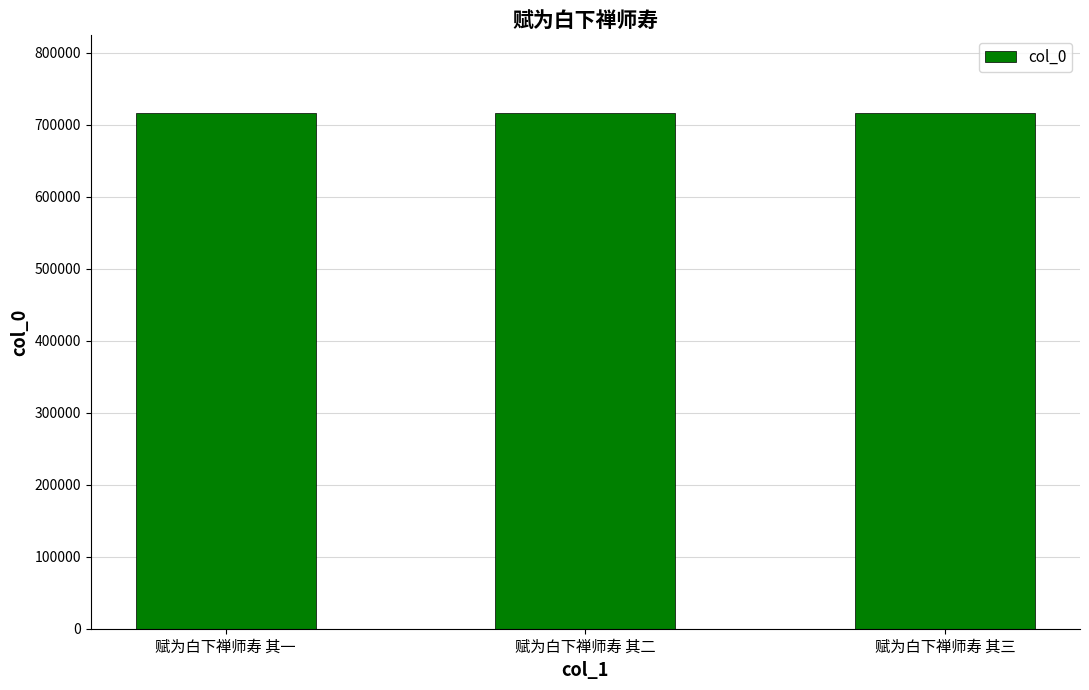

What is the value of the 2nd bar from the left?

716753